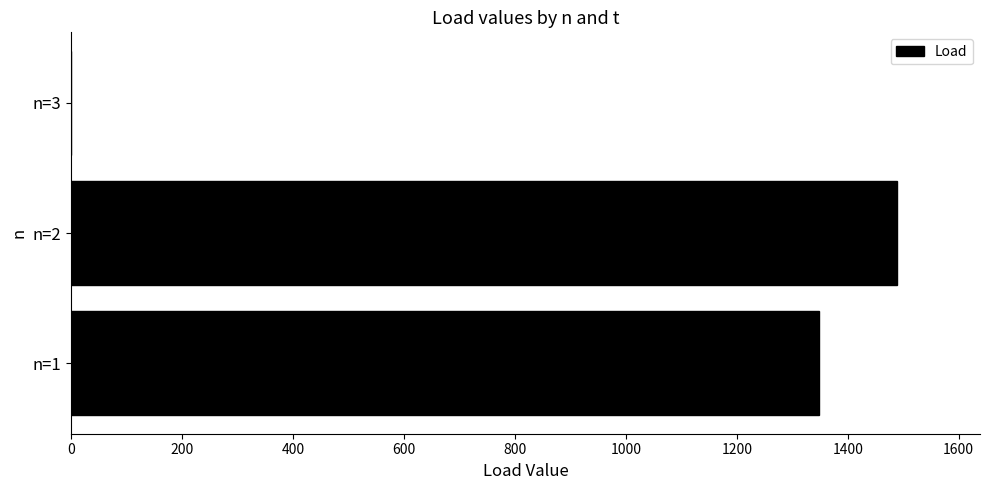

Reading bottom to top, extract all data points from this chart.

n=1=1347.9	n=2=1489.4	n=3=0.0